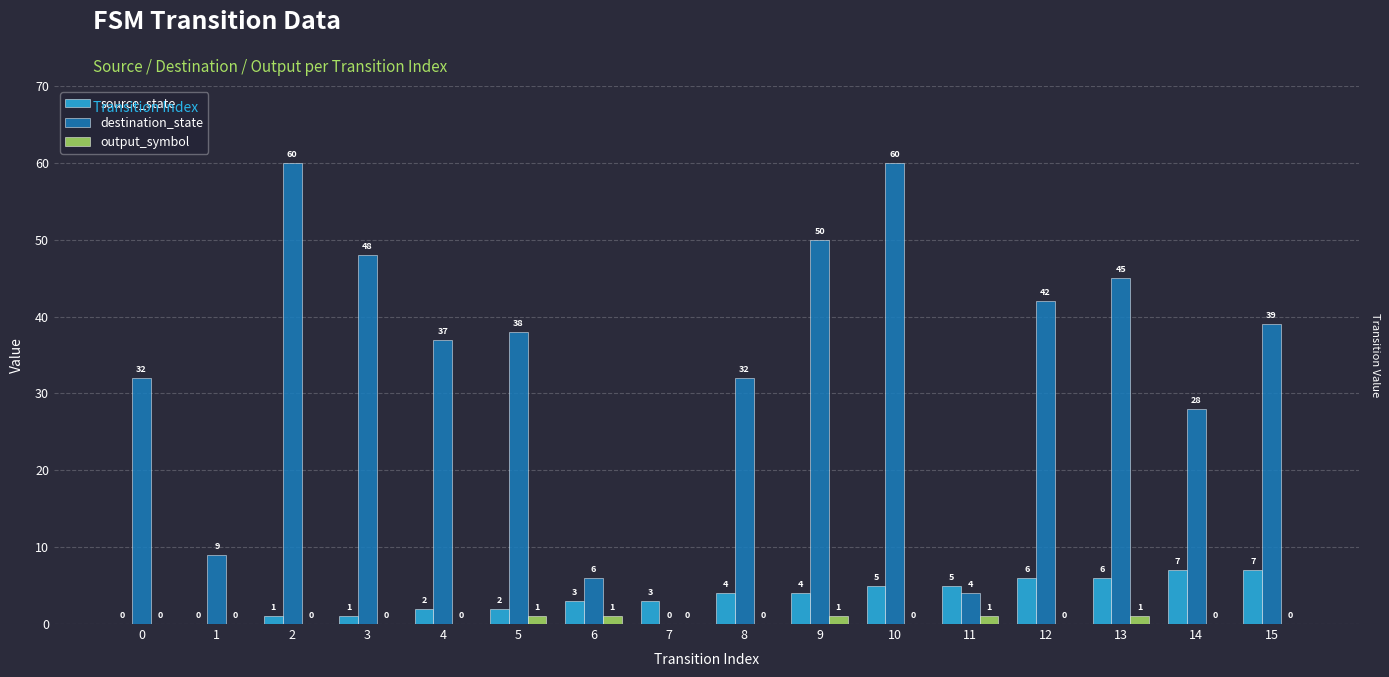

What is the sum of the output_symbol values at 15 and 9?

1